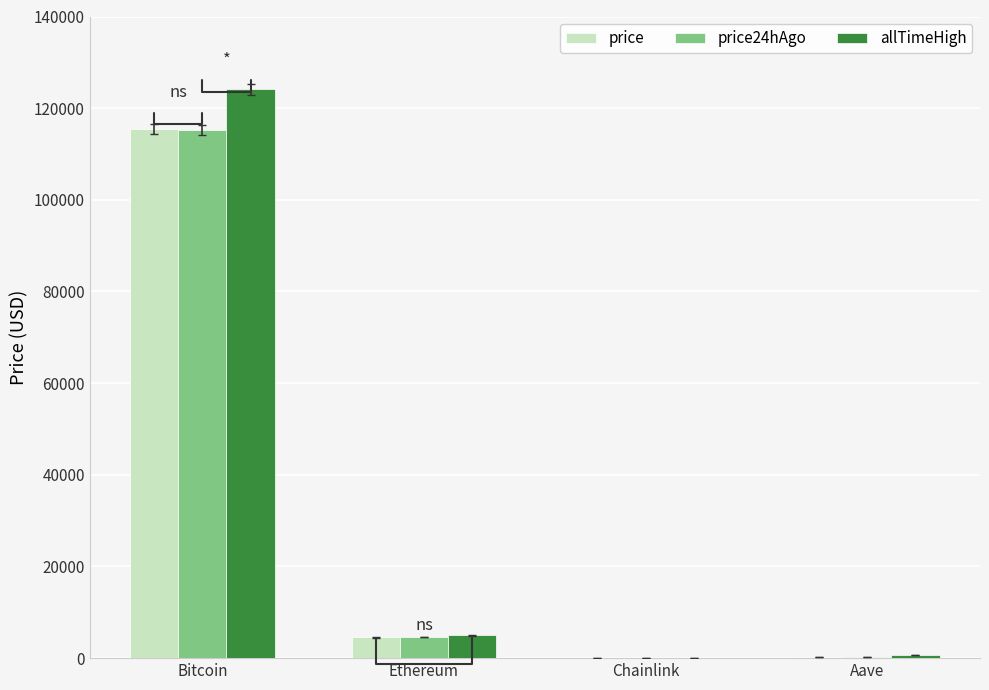

How many groups of bars are there?

4